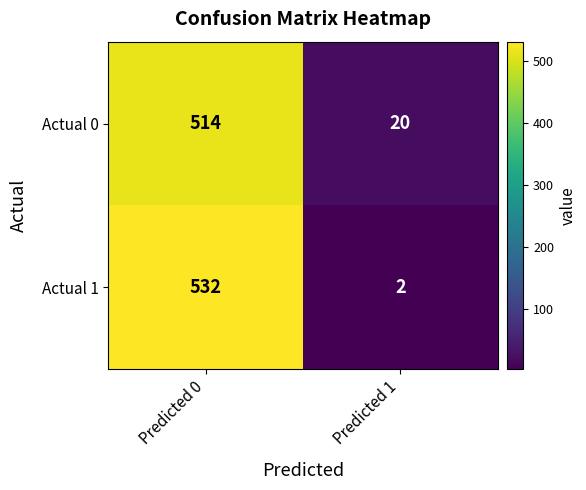

The value of Actual 0 at Predicted 0 is 514. True or false?

True